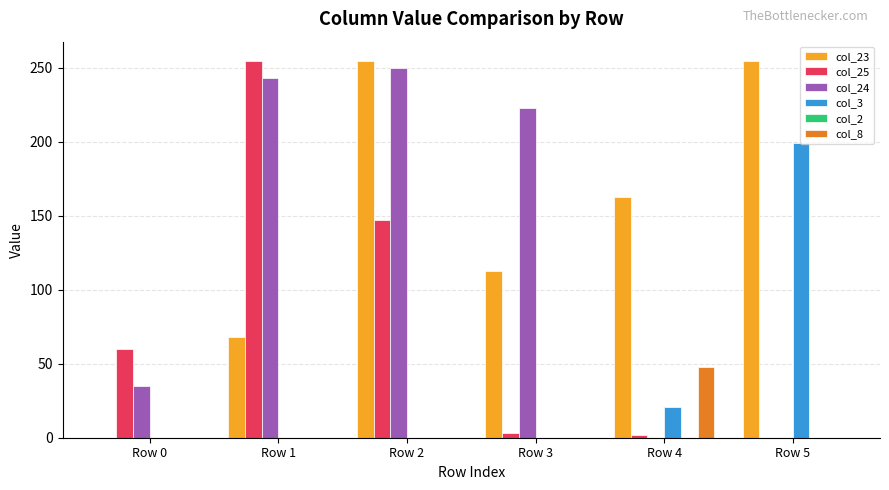

What is the sum of all col_8 values?

48